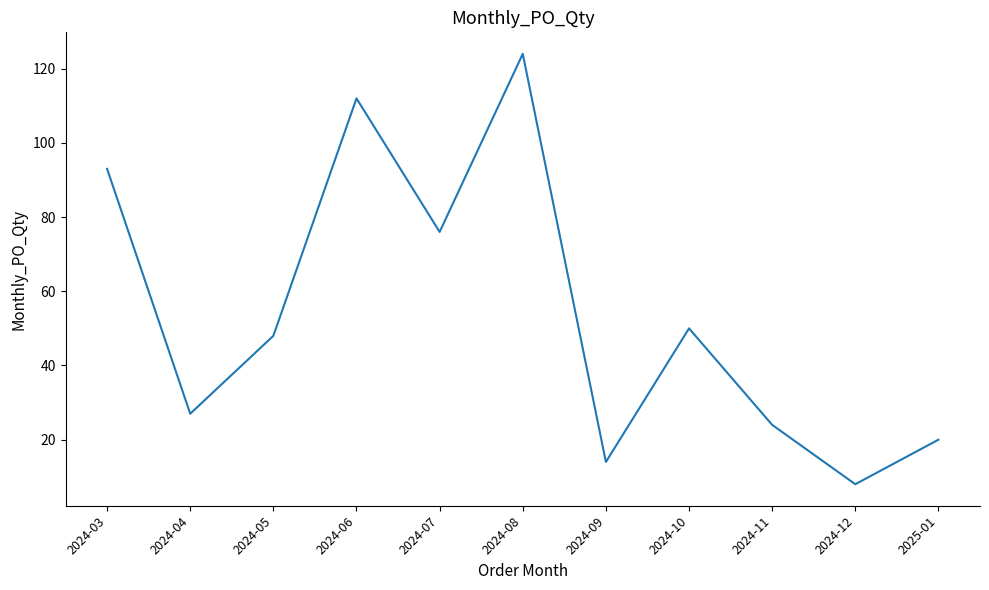

At which category does the data reach its first local peak?

2024-06